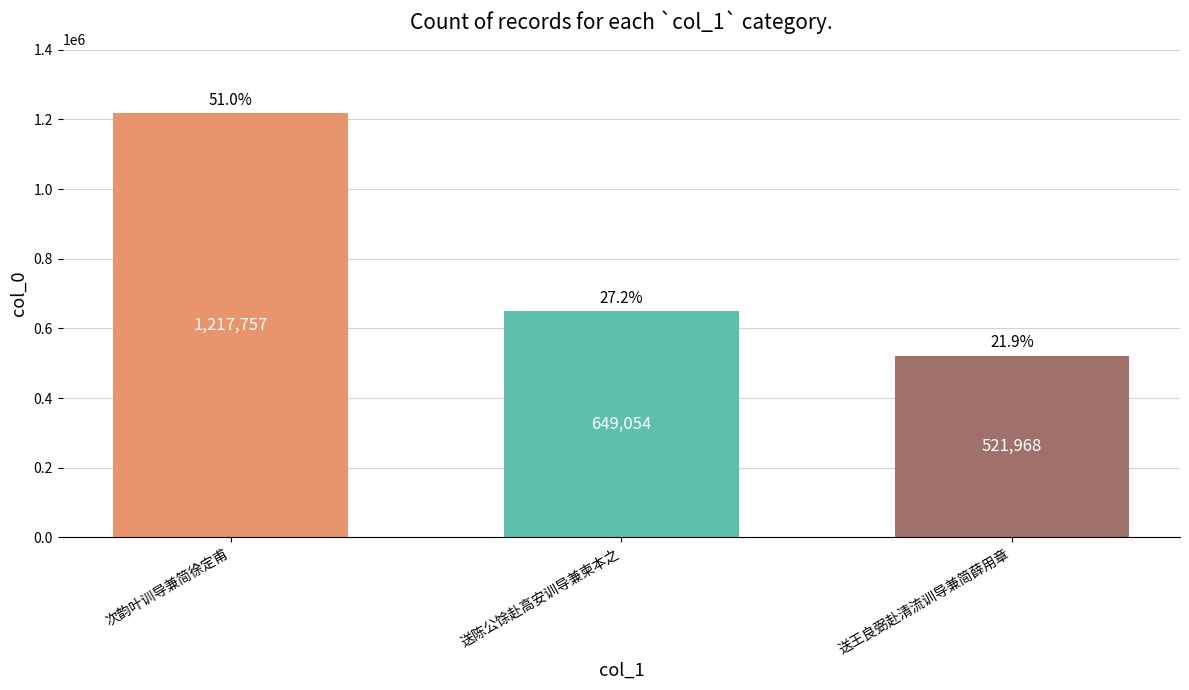

Where does the data first go above 649054?

次韵叶训导兼简徐定甫